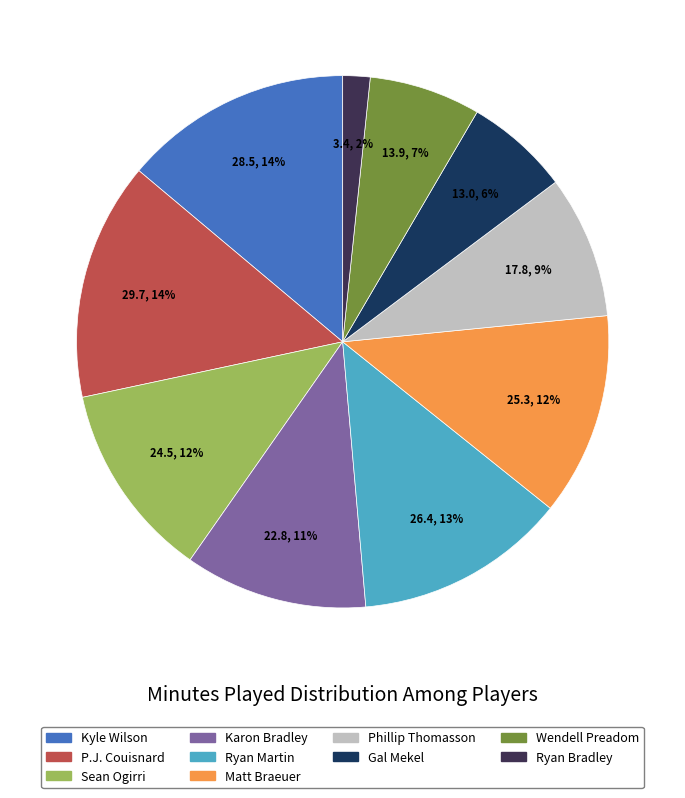

Do Gal Mekel and Phillip Thomasson together represent more than half of the pie?

No